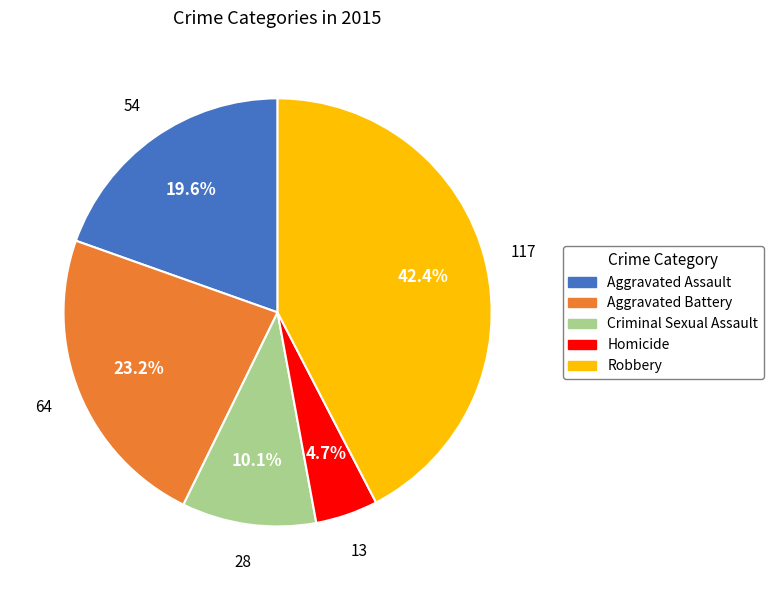

Count the number of slices in the pie.

5